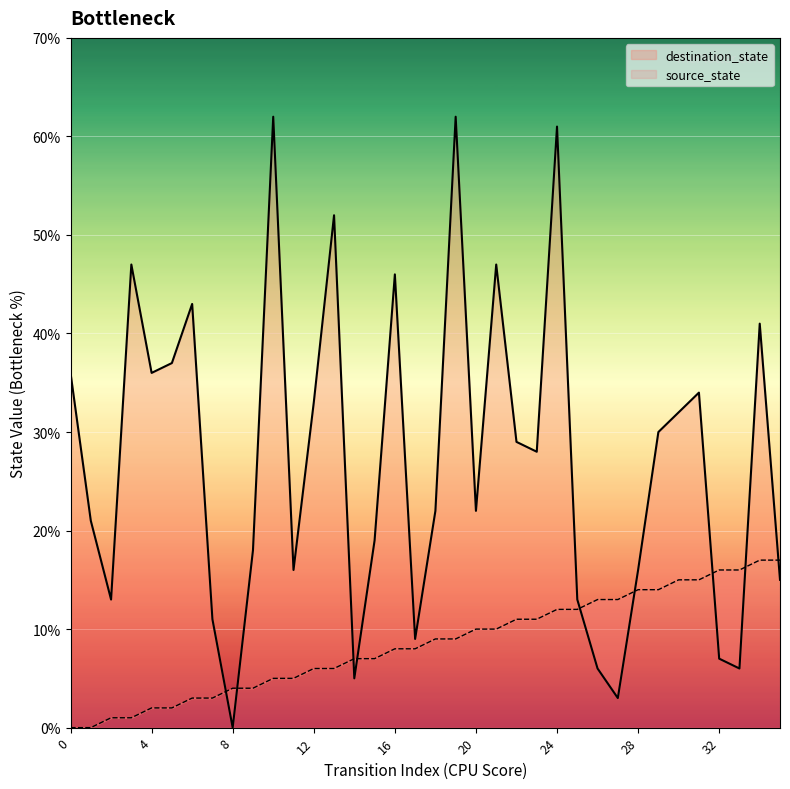

Which series has the largest total across all categories?

destination_state